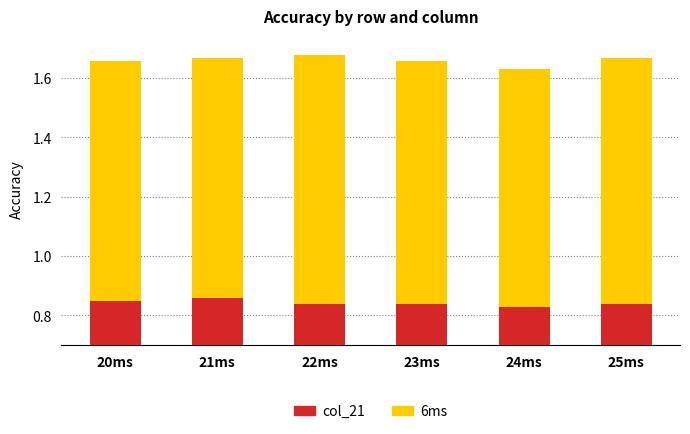

How many bars are there in each group?

2